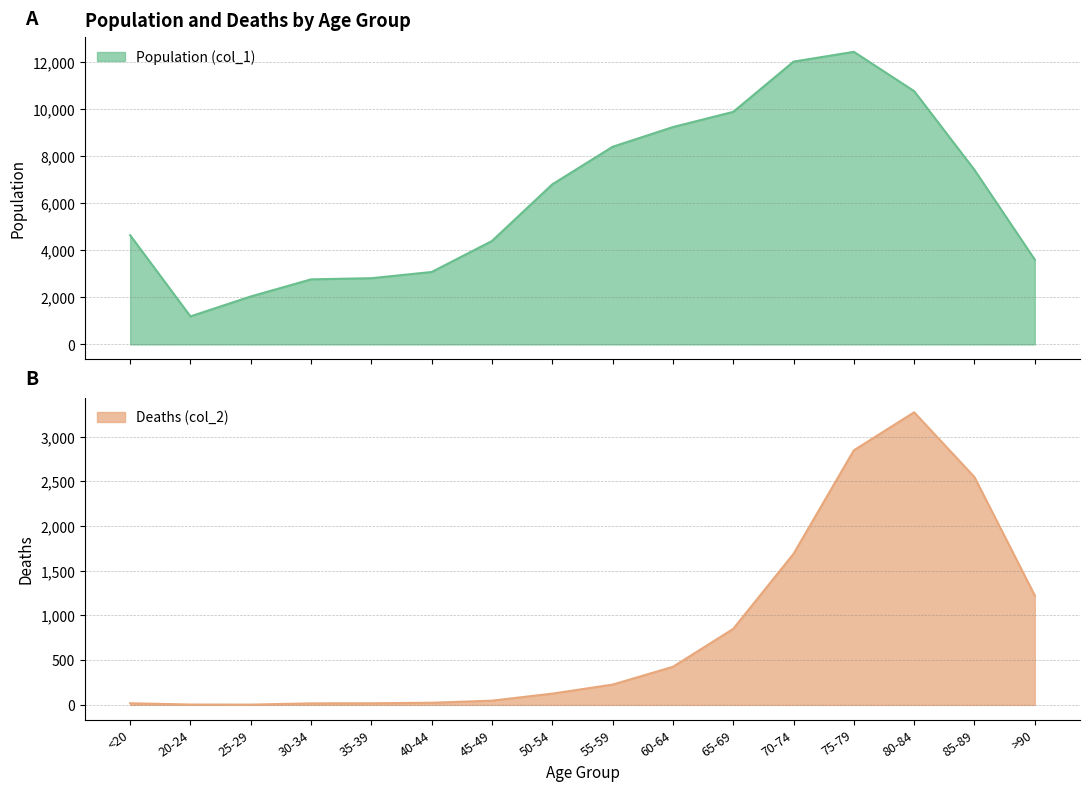

What is the approximate value of Population (col_1) at 30-34?

2765